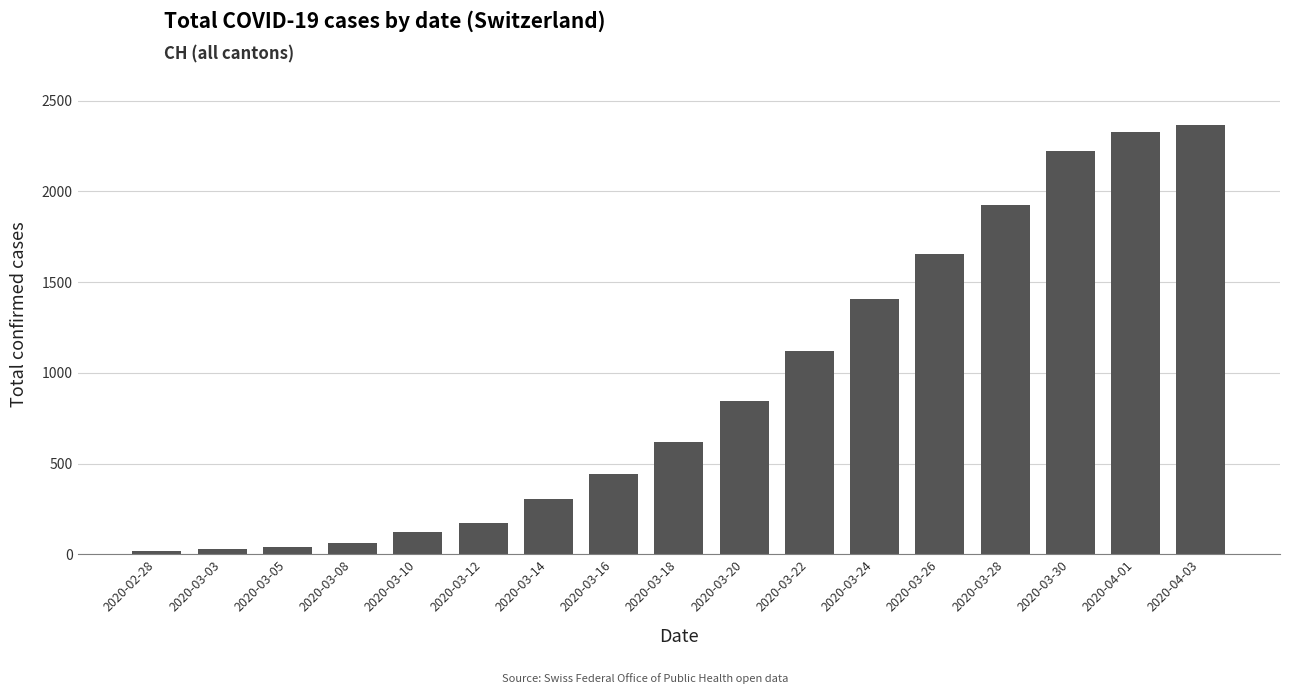

What is the difference between the maximum and second lowest values?

2336